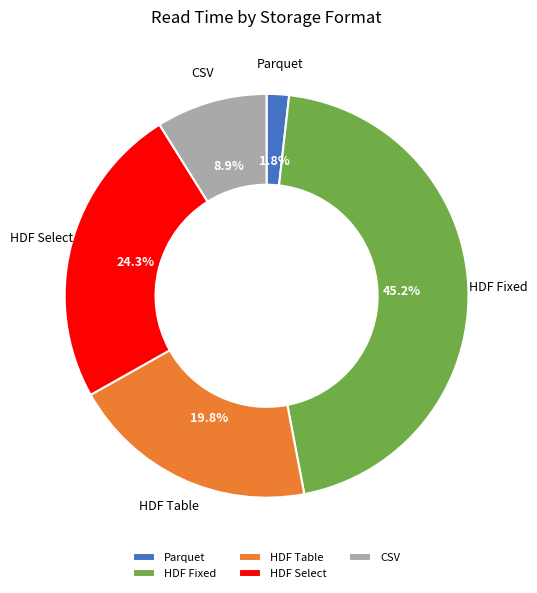

Is HDF Fixed the majority of the pie?

No